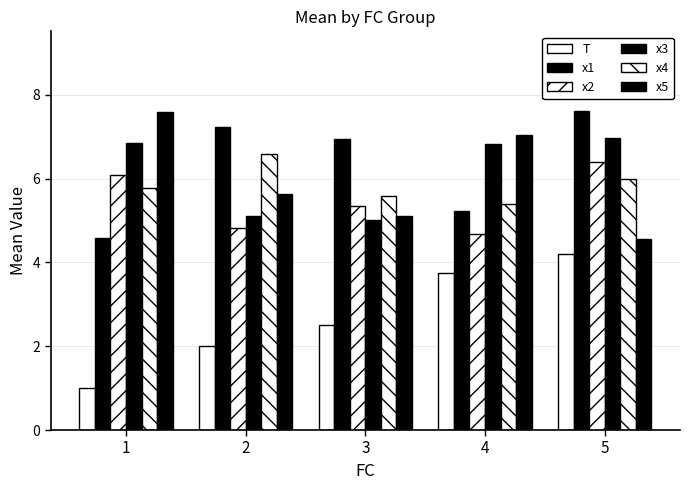

How many data points in x5 are less than 5?

1